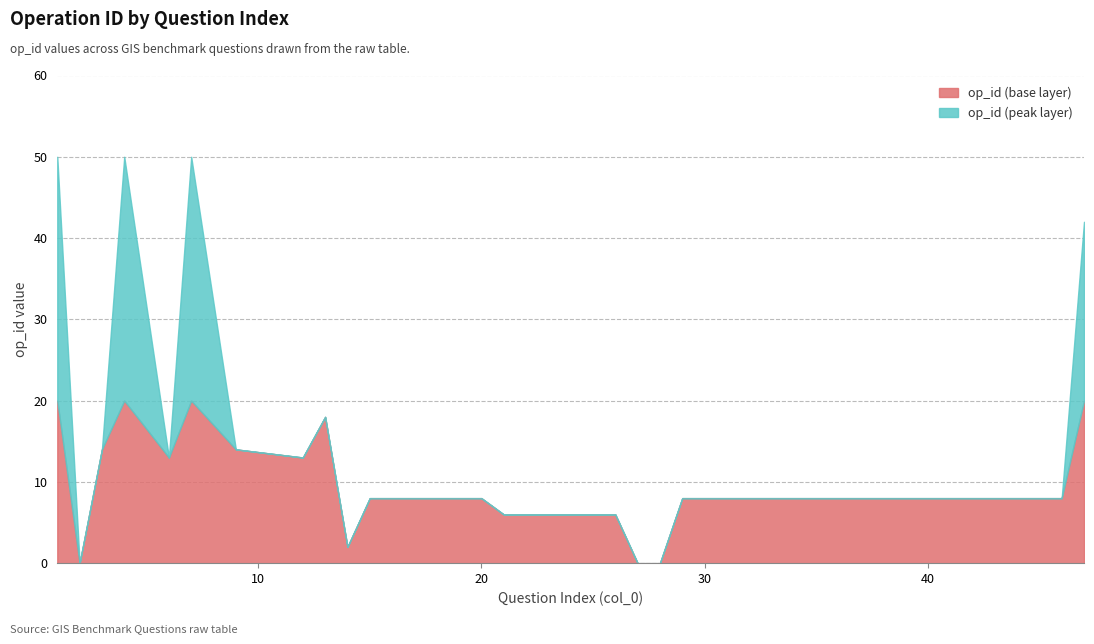

True or false: op_id (base layer) has a value of 8 at 20.

True